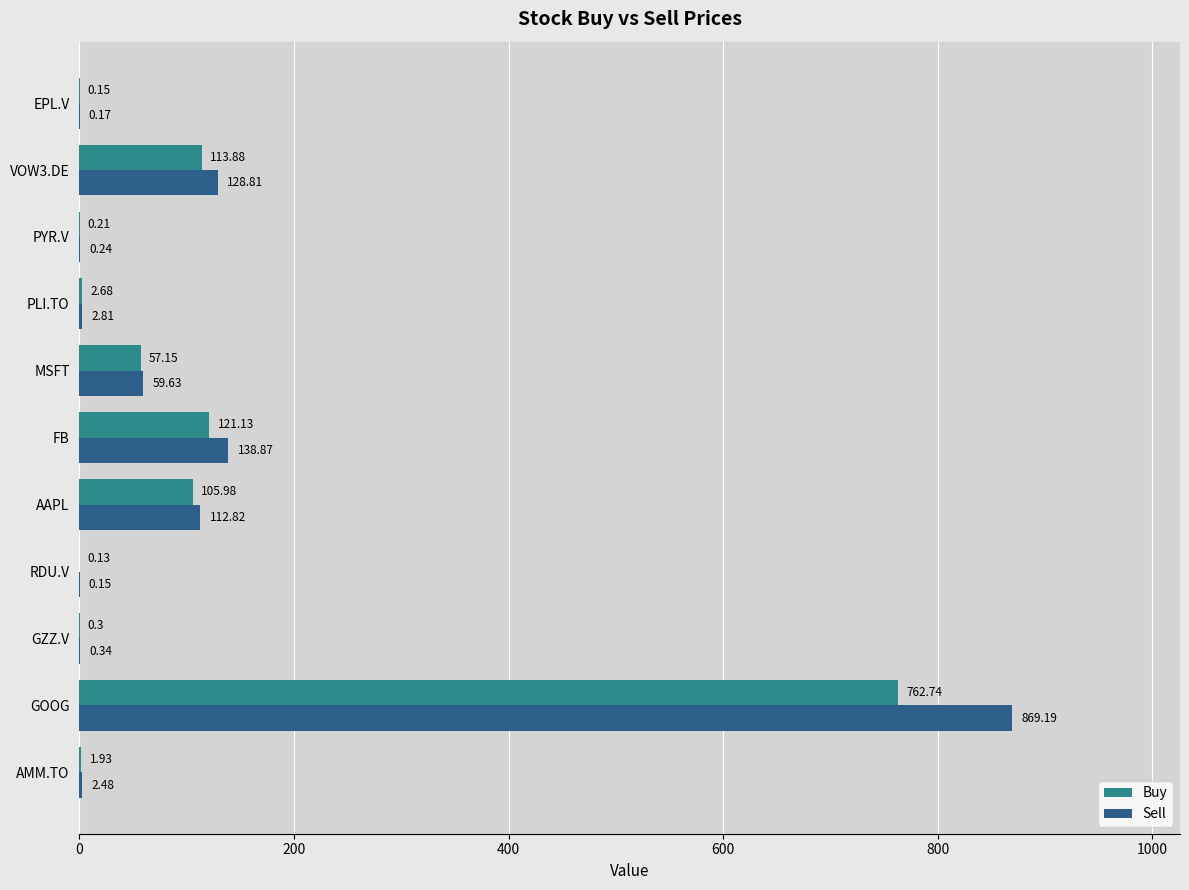

What is the total value across all series at AAPL?

218.8